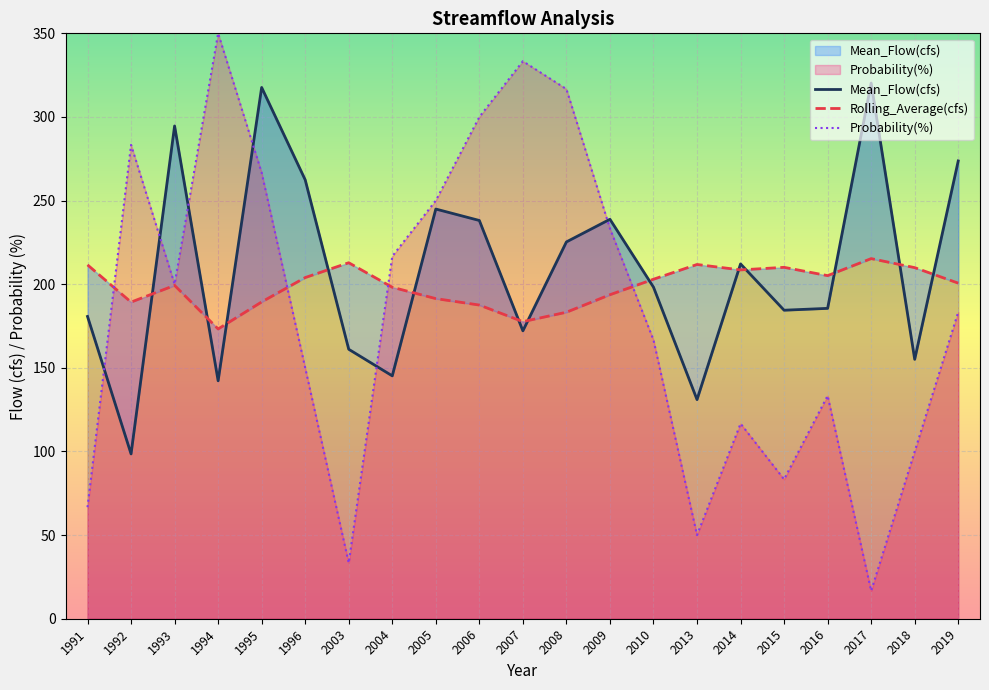

Rank the categories by Rolling_Average(cfs) value from highest to lowest.

2017, 2003, 2013, 1991, 2015, 2018, 2014, 2016, 1996, 2010, 2019, 1993, 2004, 2009, 2005, 1995, 1992, 2006, 2008, 2007, 1994